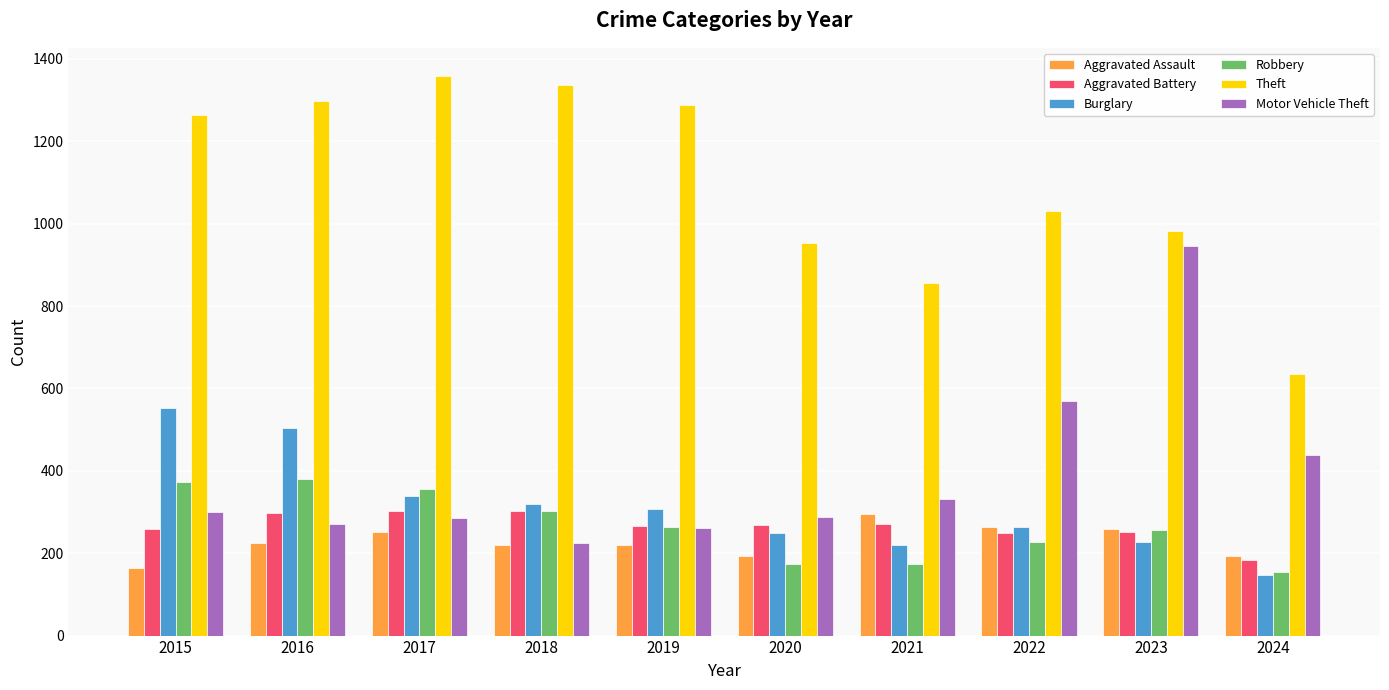

What value does the Motor Vehicle Theft series have at 2017, to the nearest 100?

300